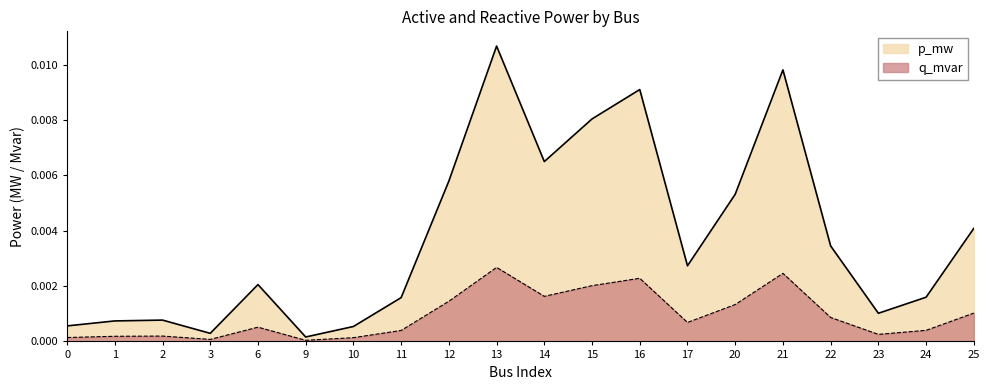

What are all the series names shown in the legend?

p_mw, q_mvar